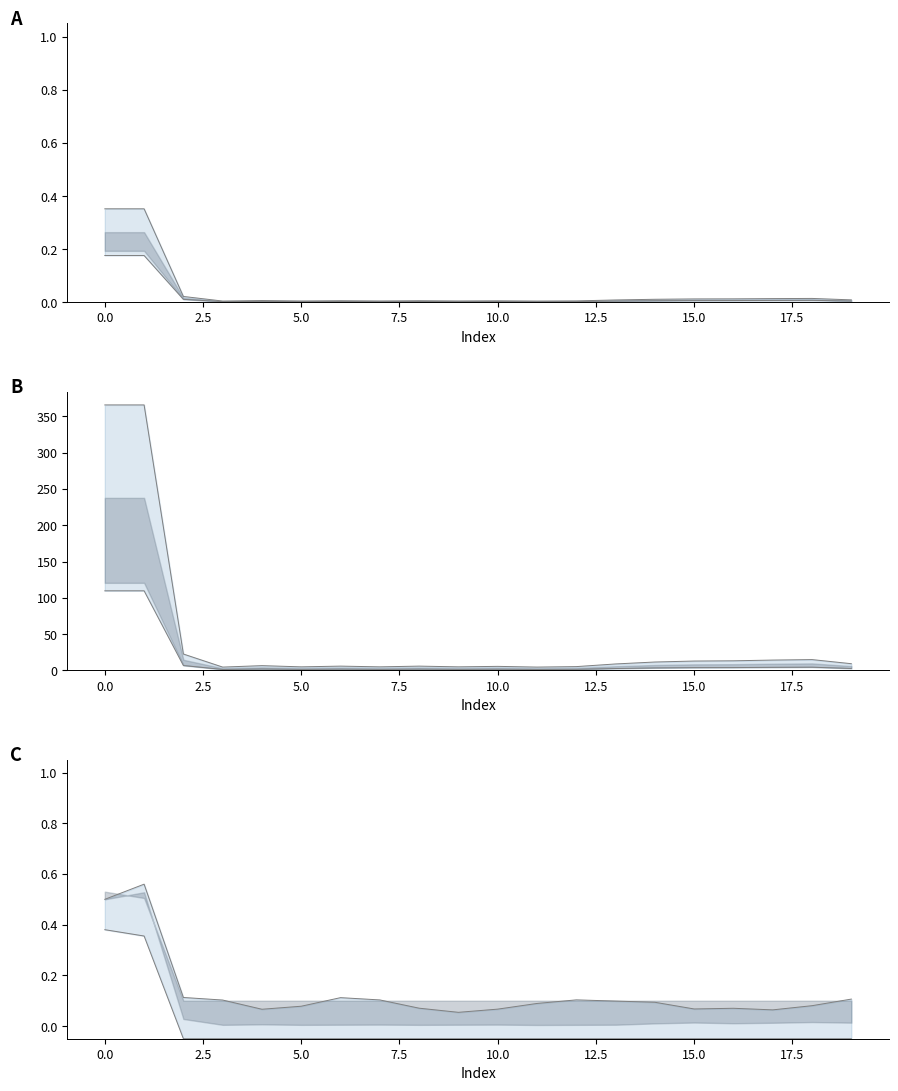

Which category has the lowest value in the values lower line series?

11